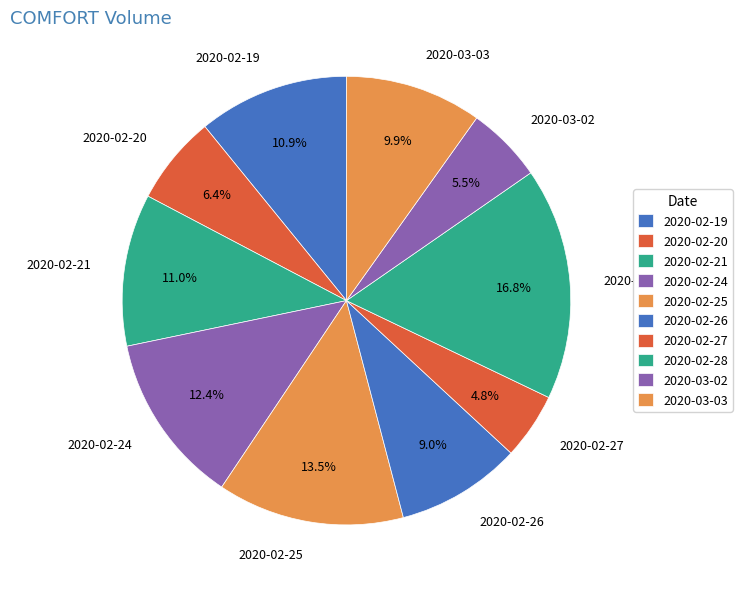

Which has a higher value, 2020-02-24 or 2020-02-26?

2020-02-24